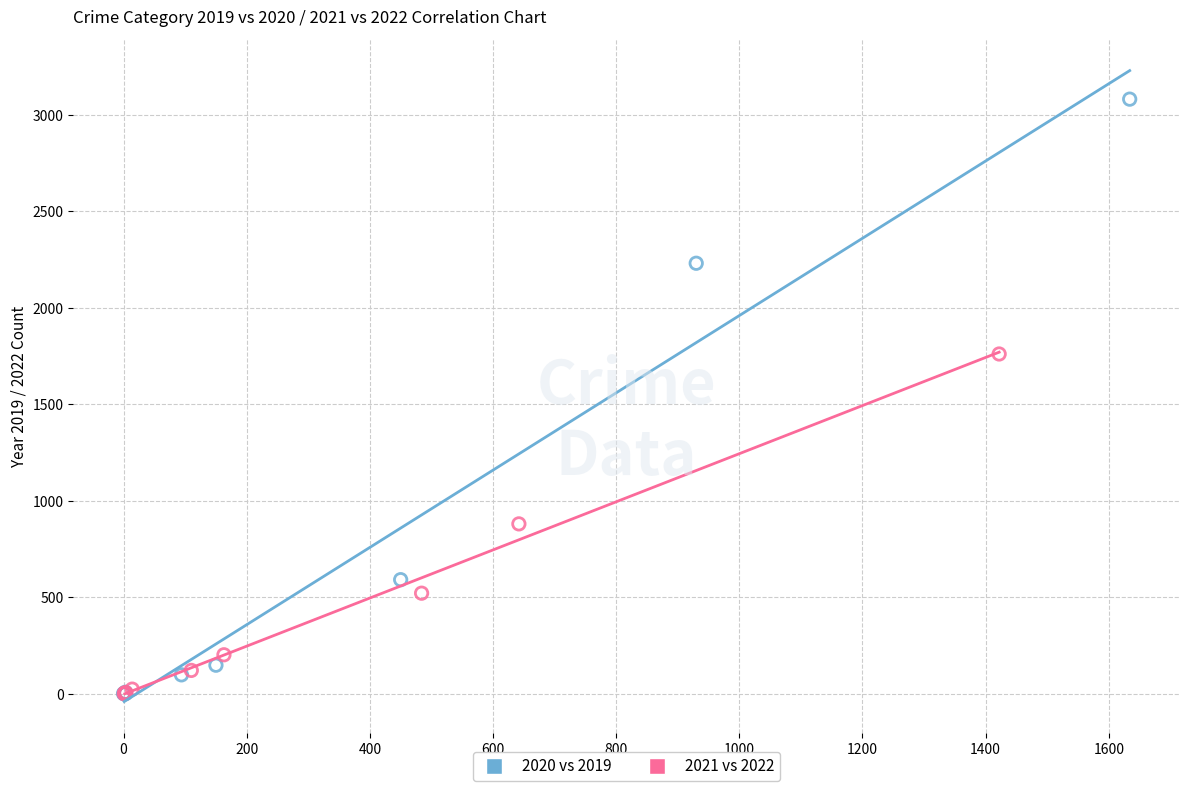

Which series reaches the maximum Y coordinate?

2020 vs 2019